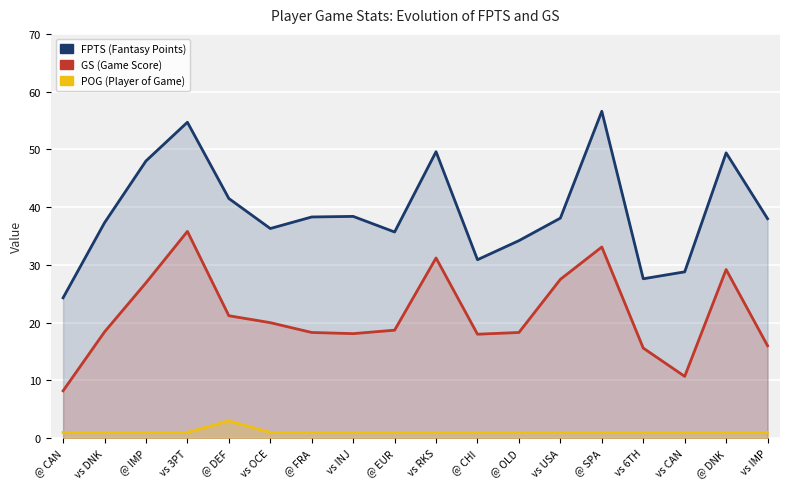

Which category has the highest value in the GS series?

vs 3PT